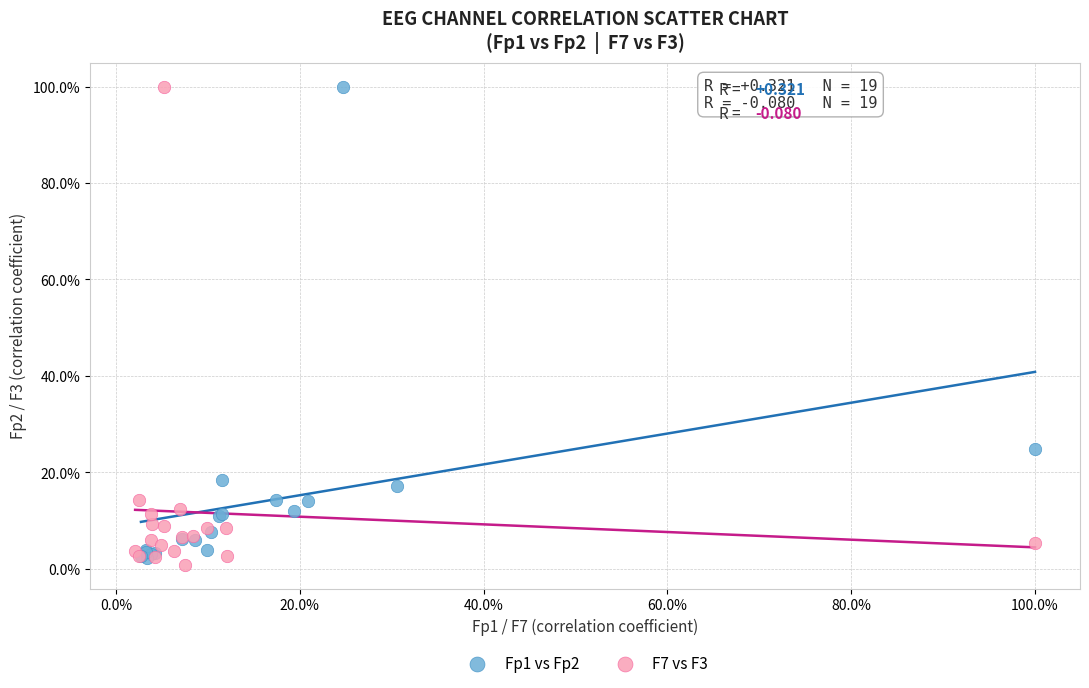

What are all the series names shown in the legend?

Fp1 vs Fp2, F7 vs F3